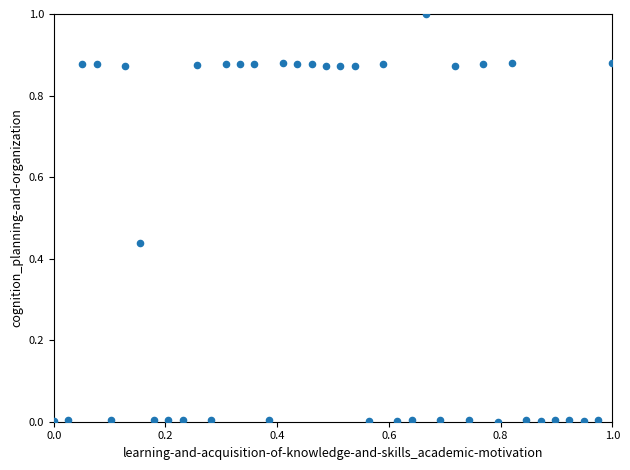

What is the range of X values (max minus min)?

1.0